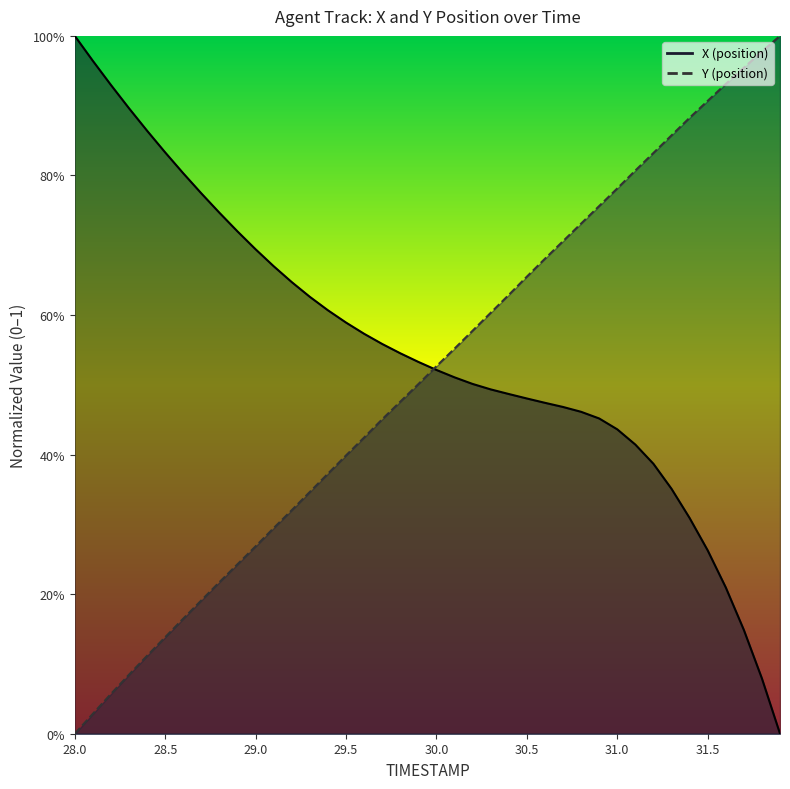

At how many categories does at least one series exceed 0?

40